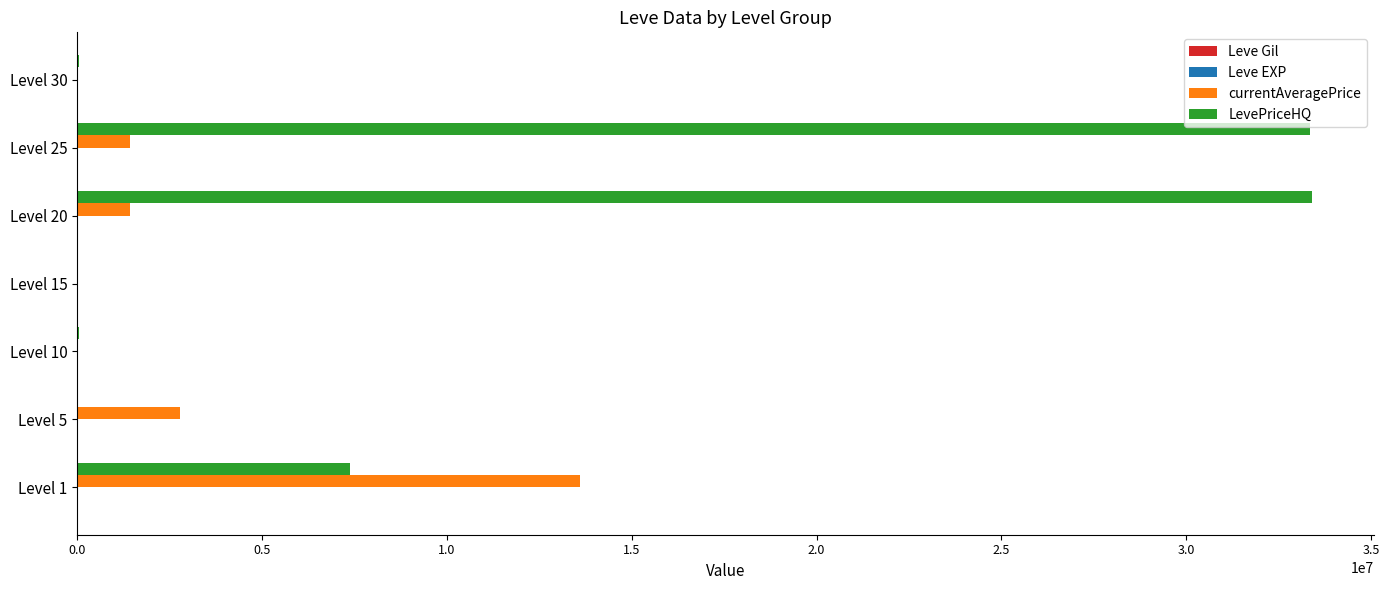

What is the highest value of the LevePriceHQ series?

33403156